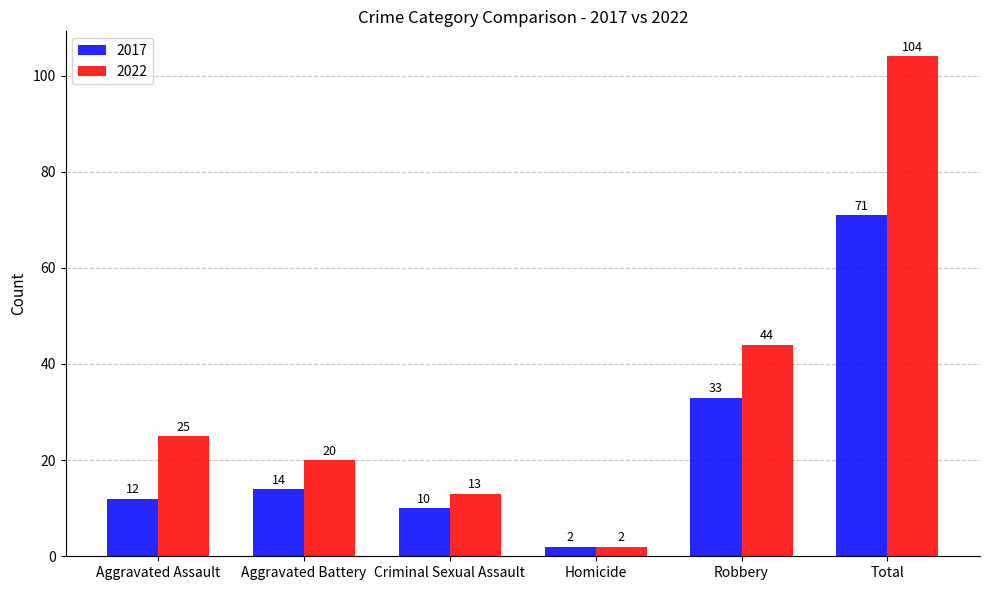

At which category is the sum across all series the highest?

Total